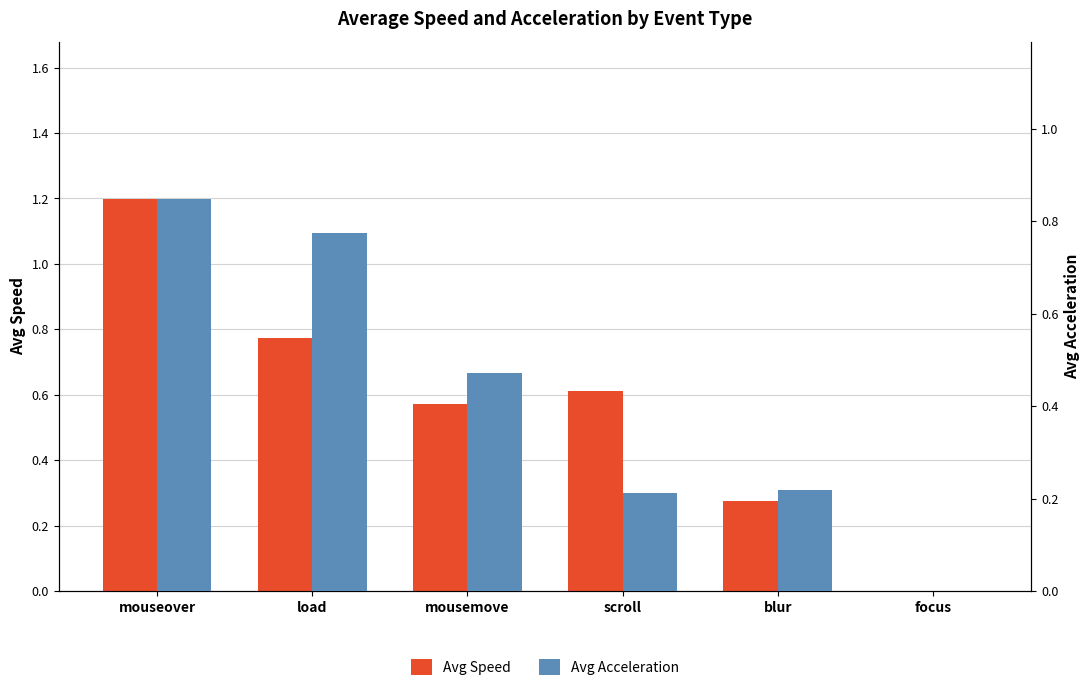

Count the Avg Speed values in the range 0 to 1.

5